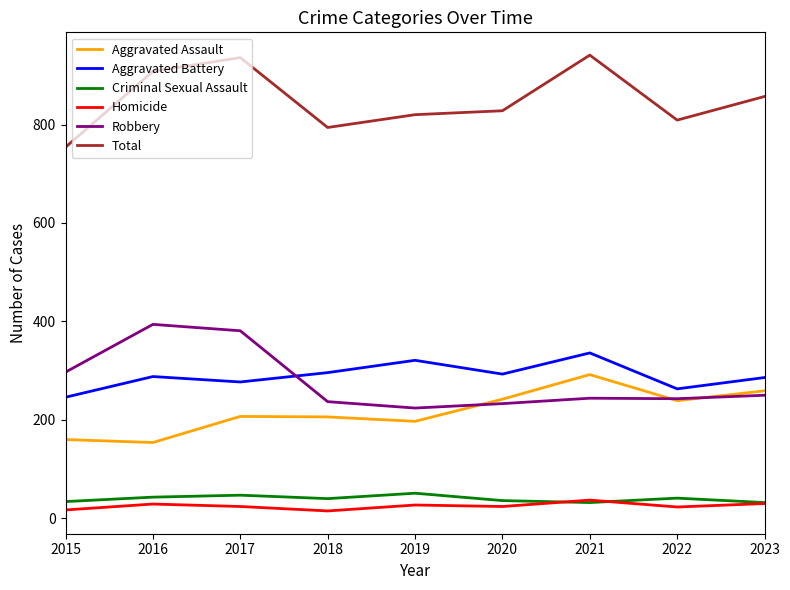

What is the difference between the Homicide values at 2022 and 2017?

1